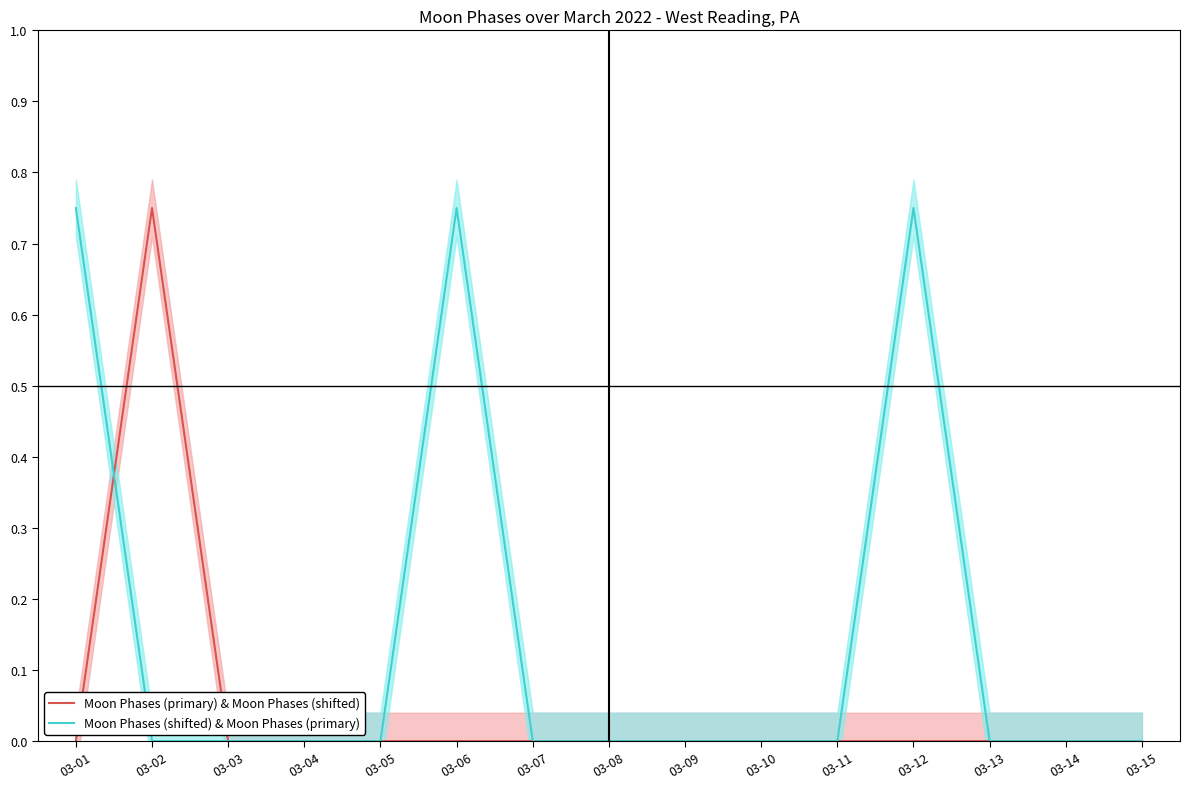

What are all the series names shown in the legend?

Moon Phases (primary) & Moon Phases (shifted), Moon Phases (shifted) & Moon Phases (primary)